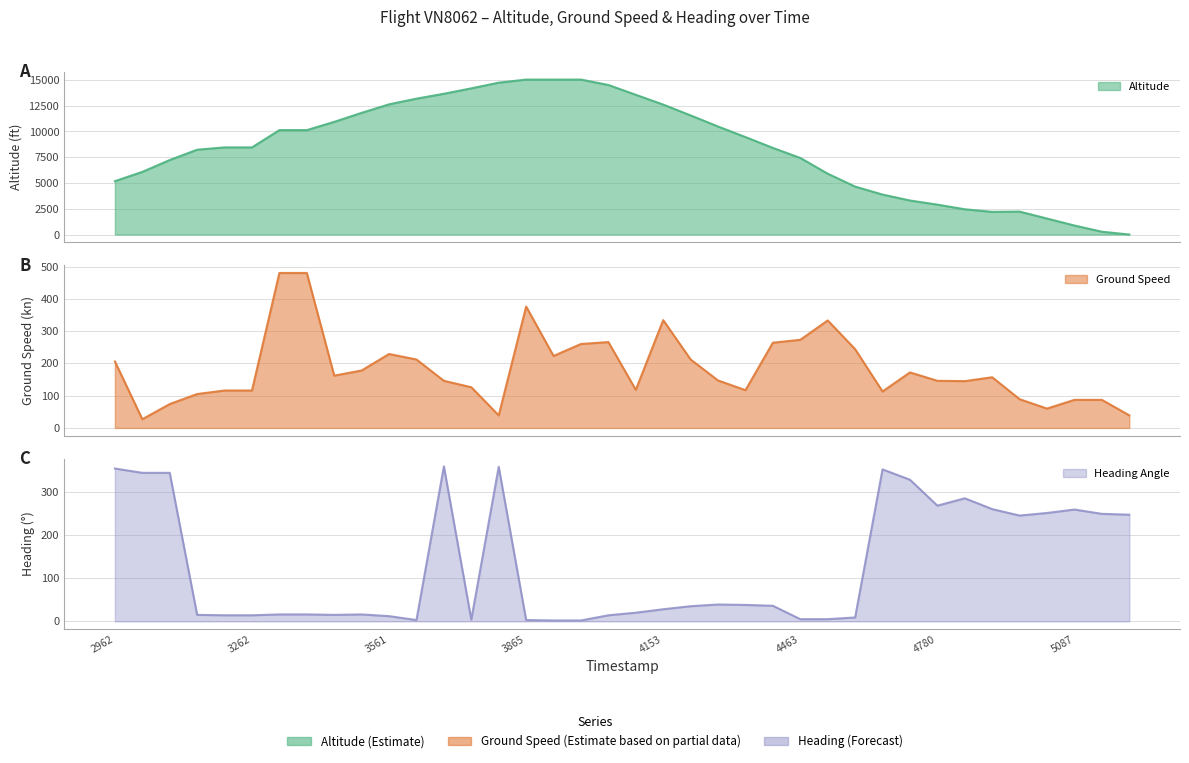

List the labels in order of ground_speed value, largest first.

1617863315, 1617863378, 1617863865, 1617864153, 1617864528, 1617864463, 1617864037, 1617864405, 1617863977, 1617864592, 1617863561, 1617863925, 1617863616, 1617864217, 1617862962, 1617863487, 1617864720, 1617863442, 1617864899, 1617864280, 1617863680, 1617864780, 1617864835, 1617863735, 1617864095, 1617864341, 1617863202, 1617863262, 1617864655, 1617863142, 1617864963, 1617865087, 1617865148, 1617863078, 1617865018, 1617863800, 1617865202, 1617863018